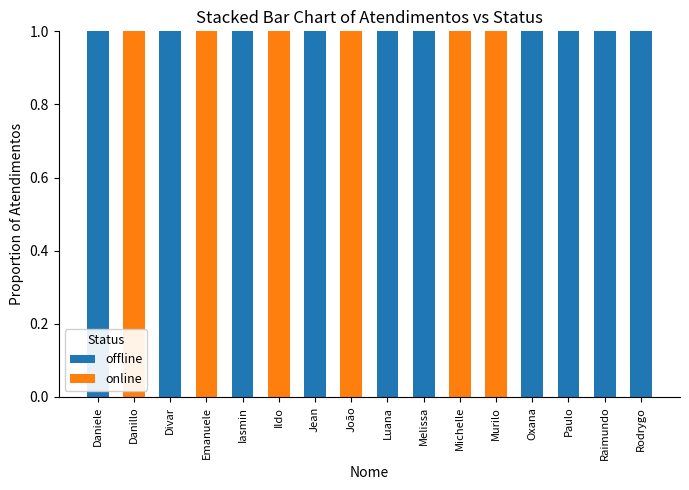

How many series are shown in this chart?

2